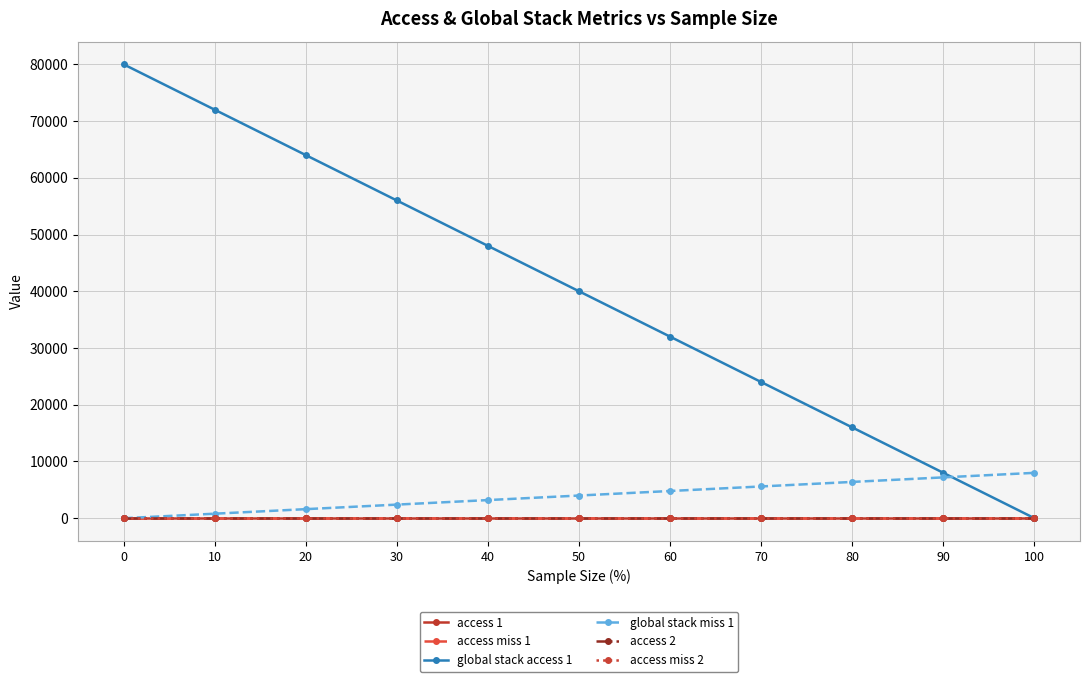

Between 50 and 60, which series saw the biggest shift?

global stack access 1